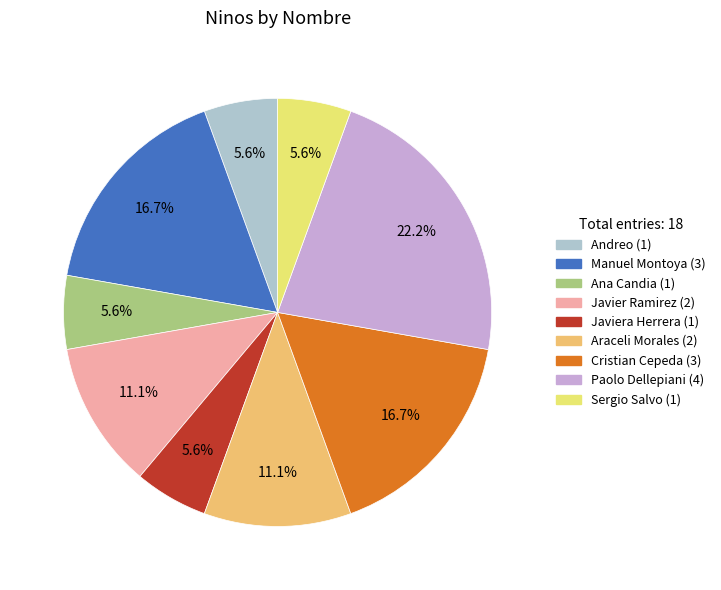

Does any single category account for the majority?

No